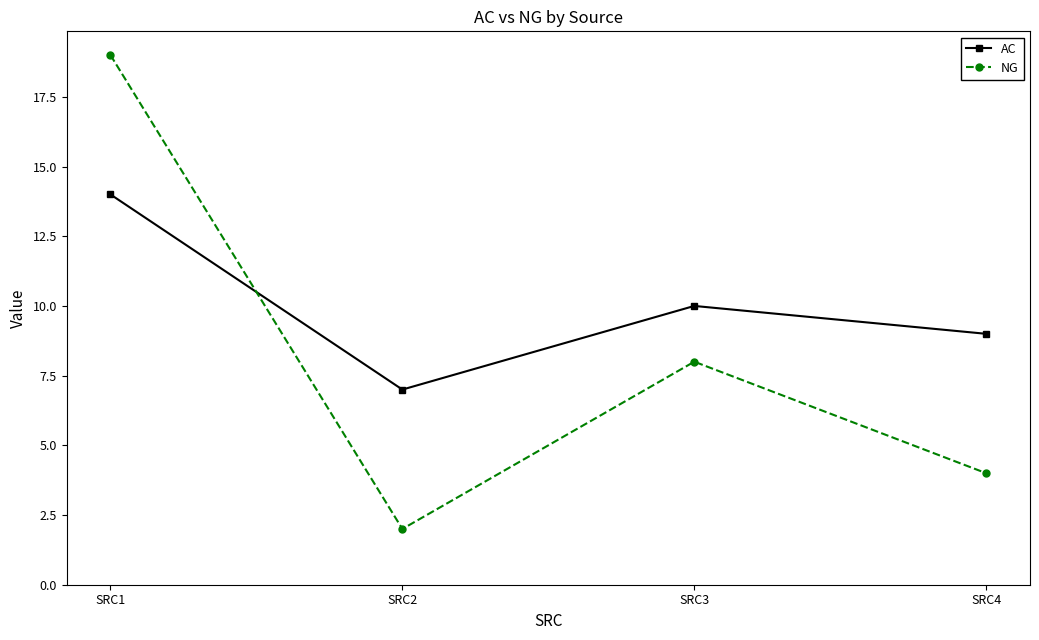

Which series changed the most between SRC3 and SRC4?

NG